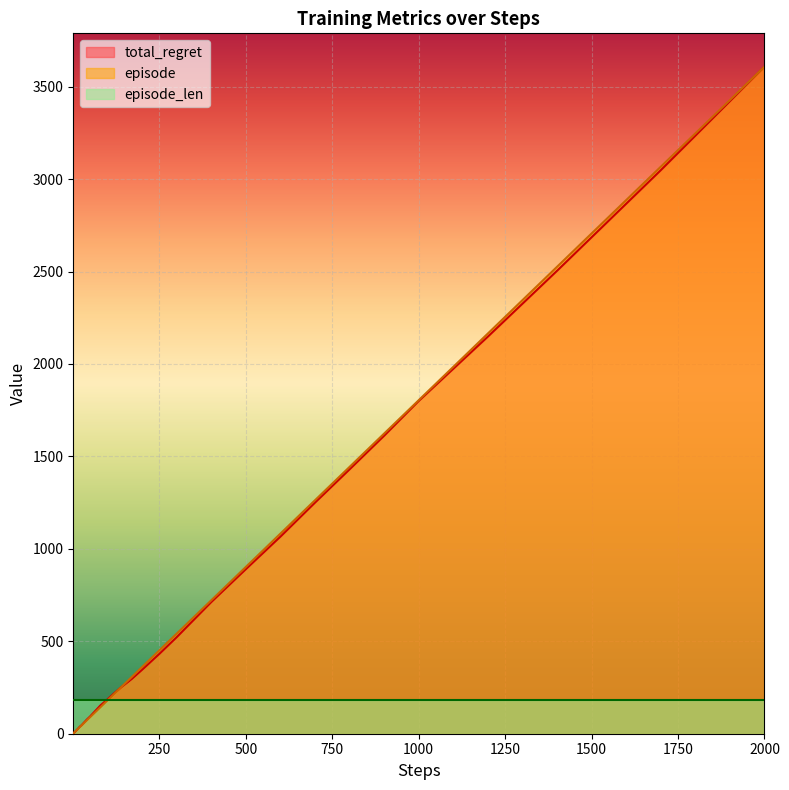

What is the value of the episode point at the 11th from the left?

21.6